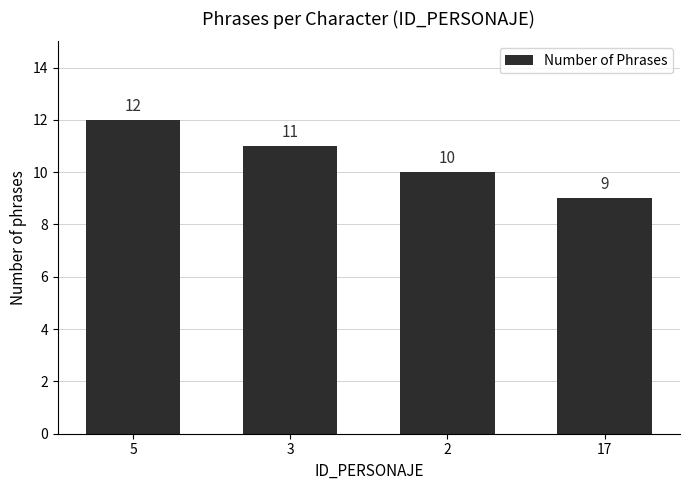

Where is the data nearest to the value 10?

2